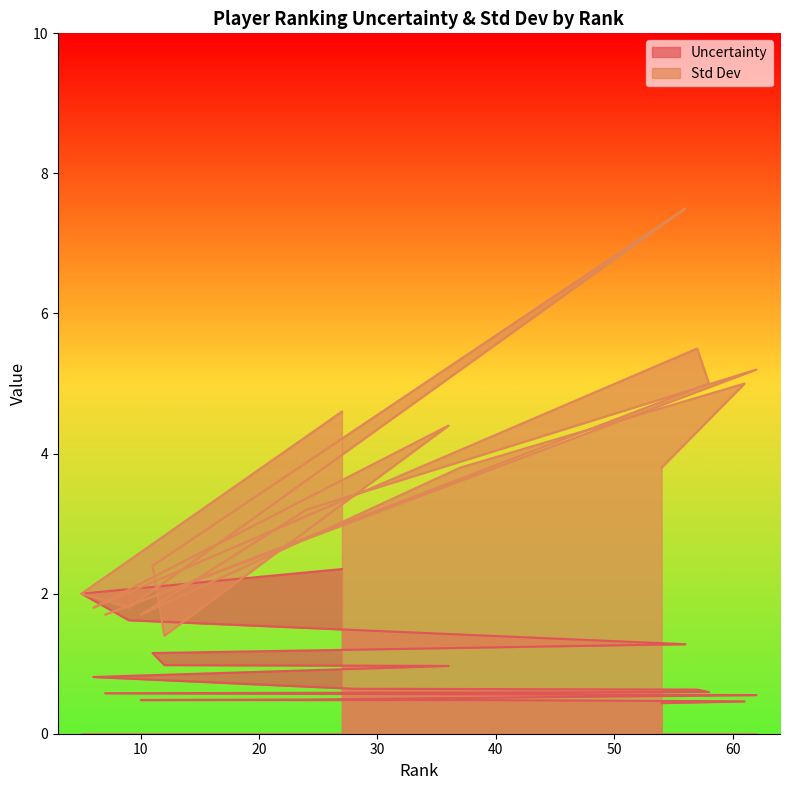

True or false: Uncertainty and Std Dev intersect in this chart.

False